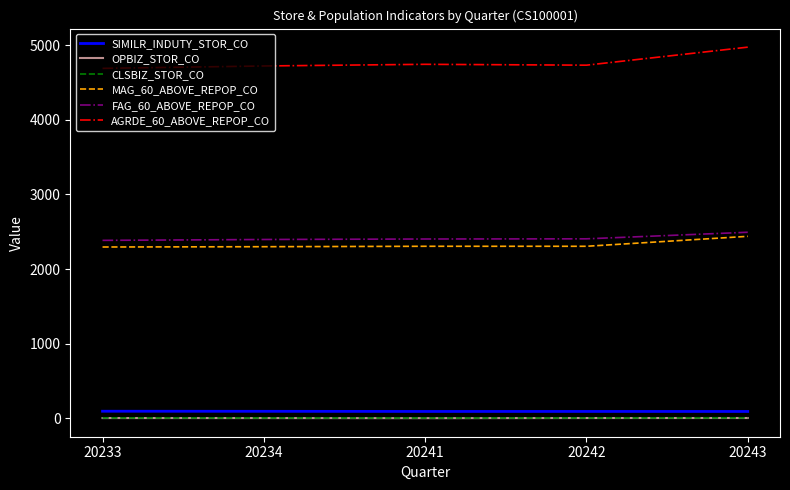

Which series has the largest total across all categories?

AGRDE_60_ABOVE_REPOP_CO